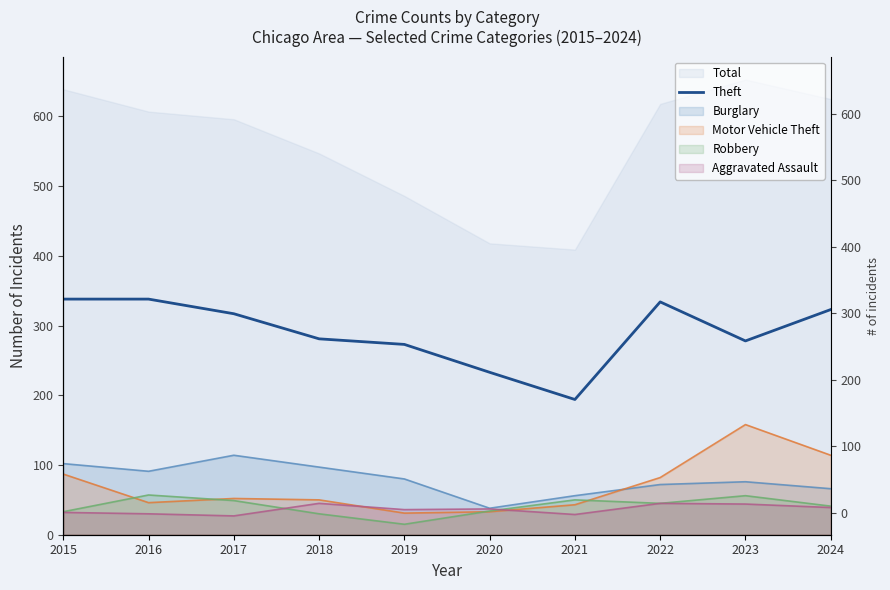

What is the value of the 6th point from the left?

233